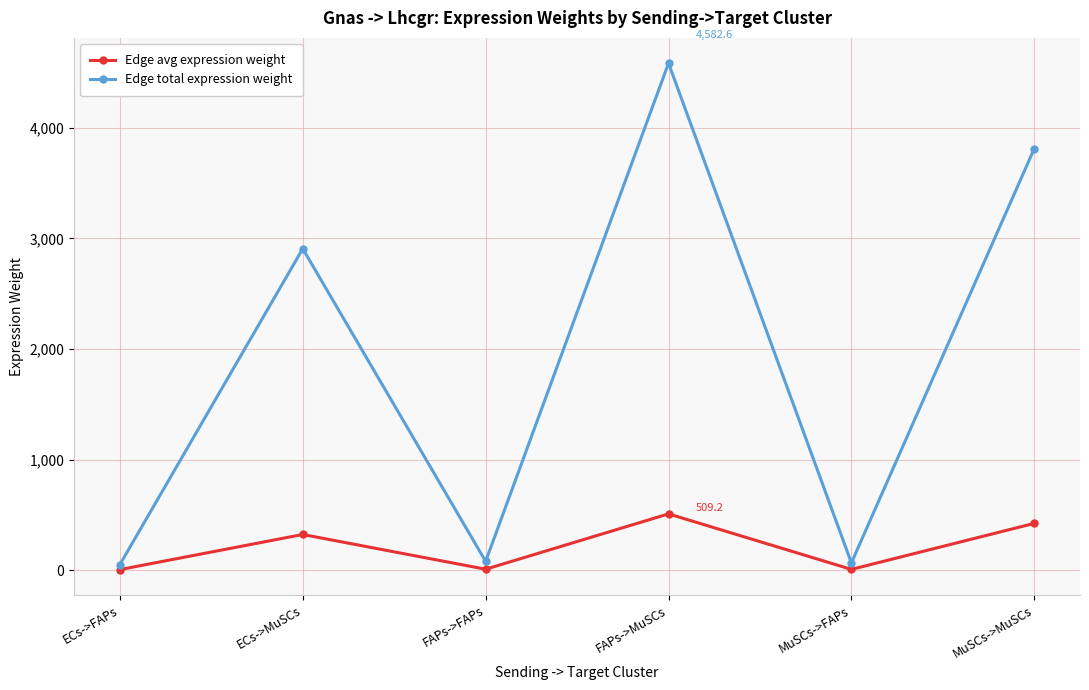

What is the maximum value for Edge total expression weight?

4582.6